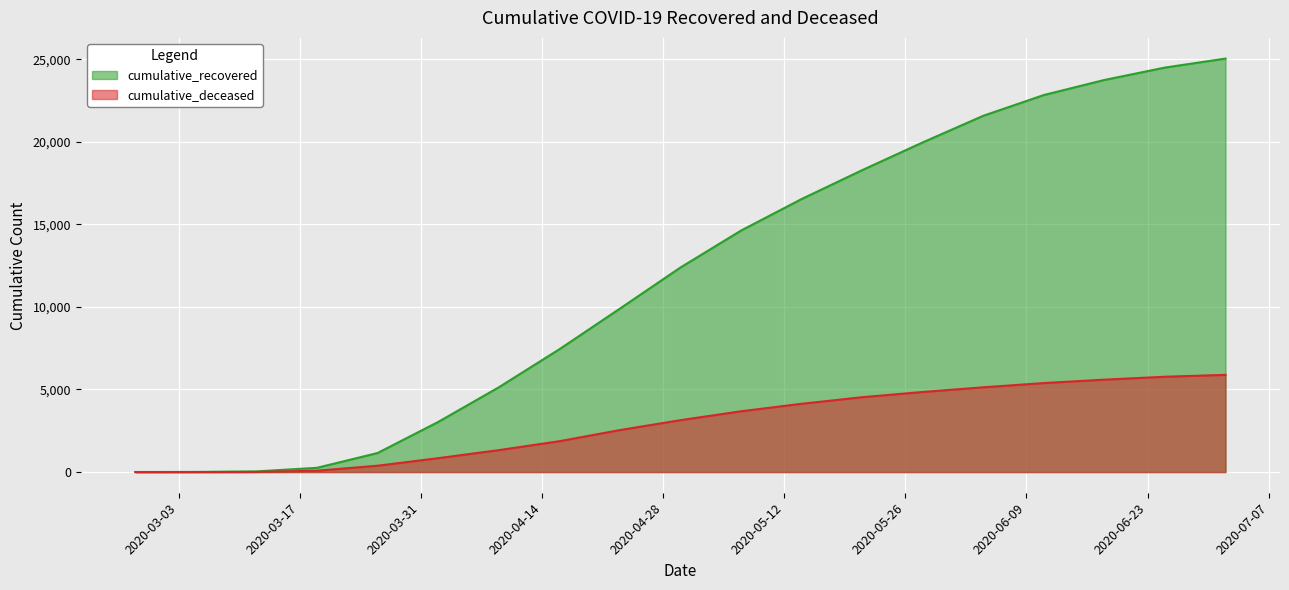

What is the greatest value displayed?

25036